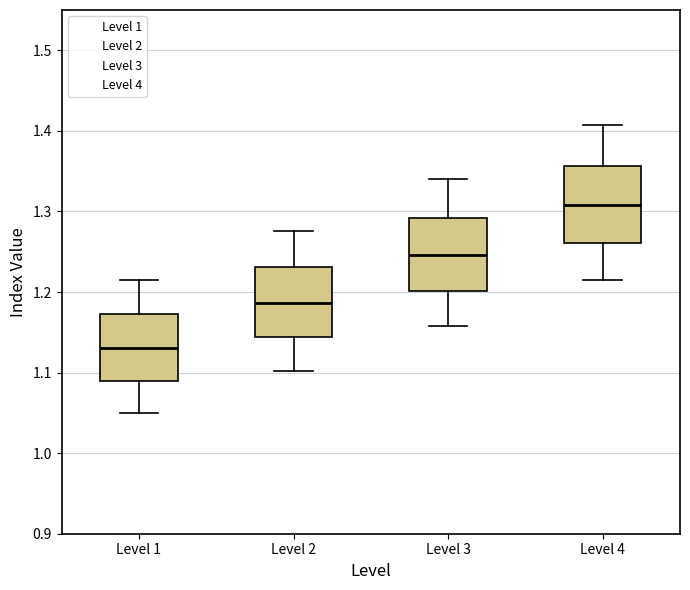

Reading left to right, read every box against the y-axis: the position of its median line, the range the box covers, and the ends of its whiskers. The values are not printed on the chart, so give them approximately, as read against the axis.

Level 1: median 1.13, box 1.09 to 1.17, whiskers 1.05 to 1.22
Level 2: median 1.19, box 1.14 to 1.23, whiskers 1.10 to 1.28
Level 3: median 1.25, box 1.20 to 1.29, whiskers 1.16 to 1.34
Level 4: median 1.31, box 1.26 to 1.36, whiskers 1.22 to 1.41